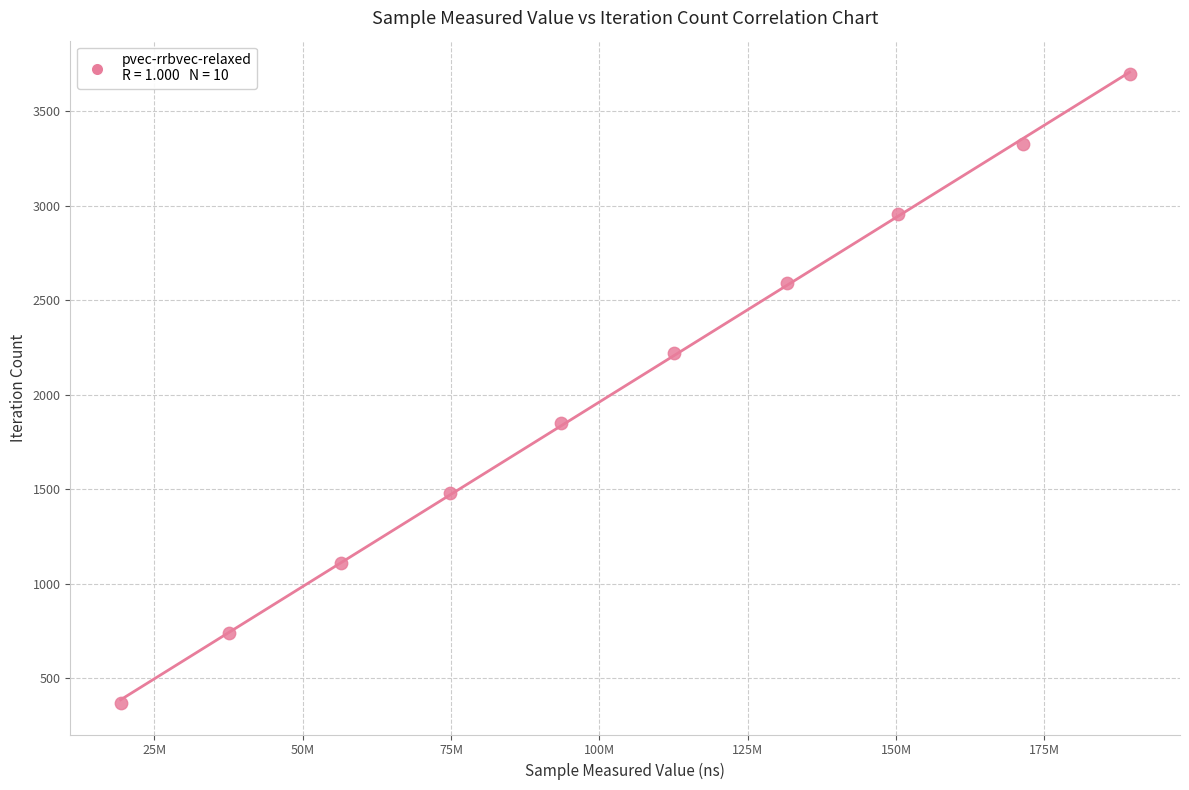

What is the average Y value?

2035